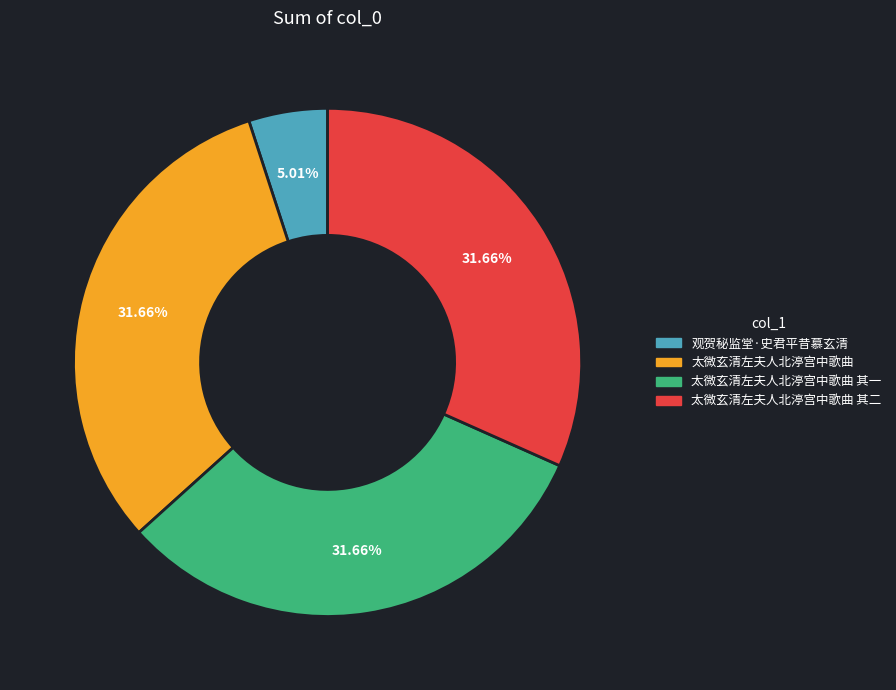

Does any single category account for the majority?

No